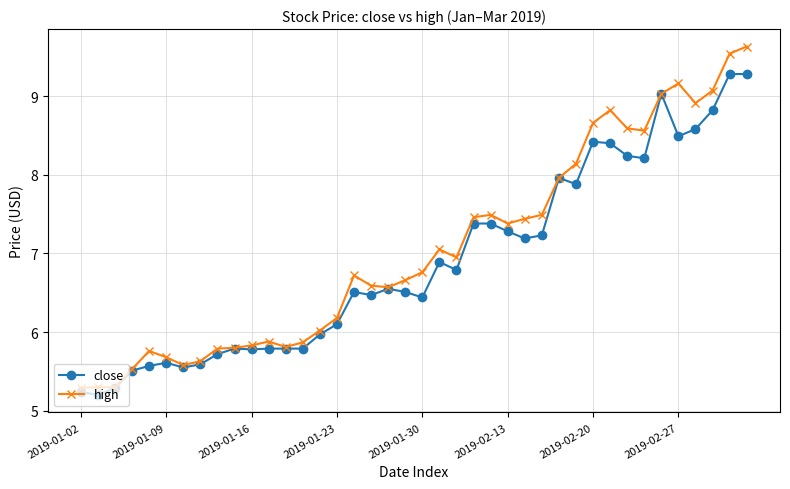

At how many categories does at least one series exceed 5?

40